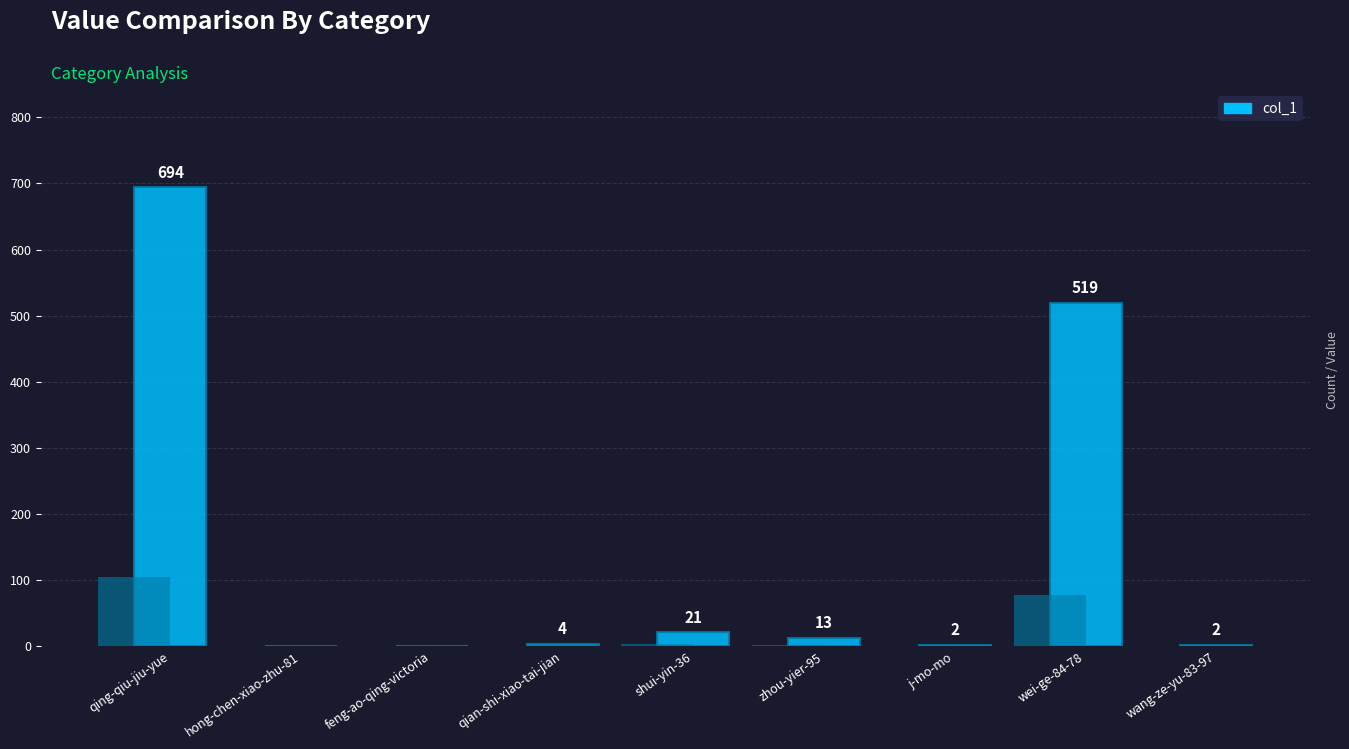

What is the greatest value displayed?

694